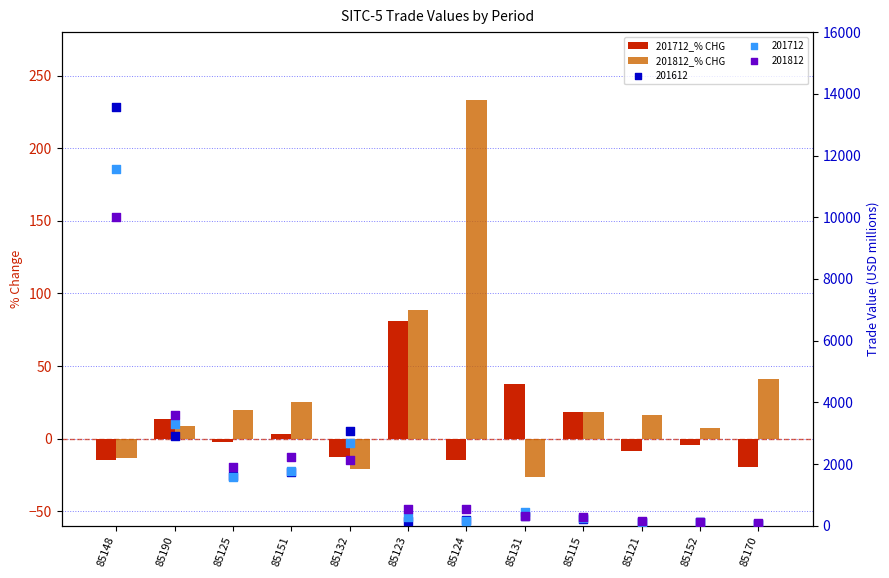

Which series has the largest total across all categories?

201812_% CHG